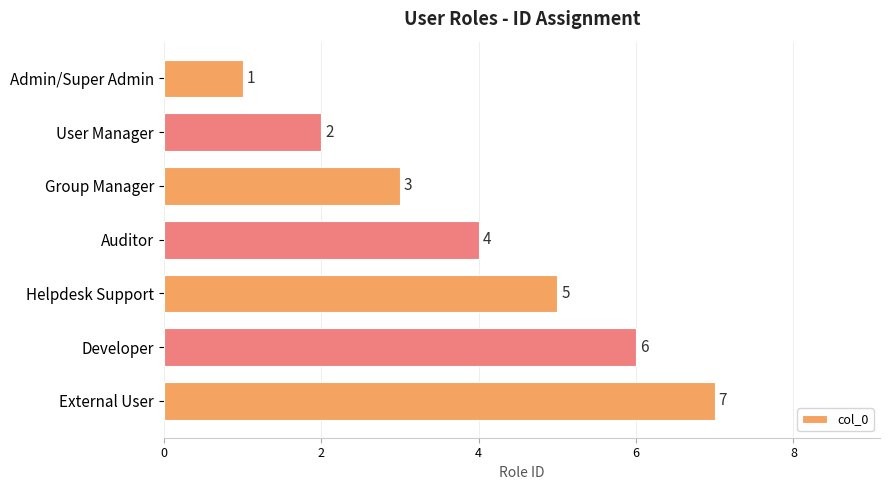

True or false: the data shows 1 at Developer.

False